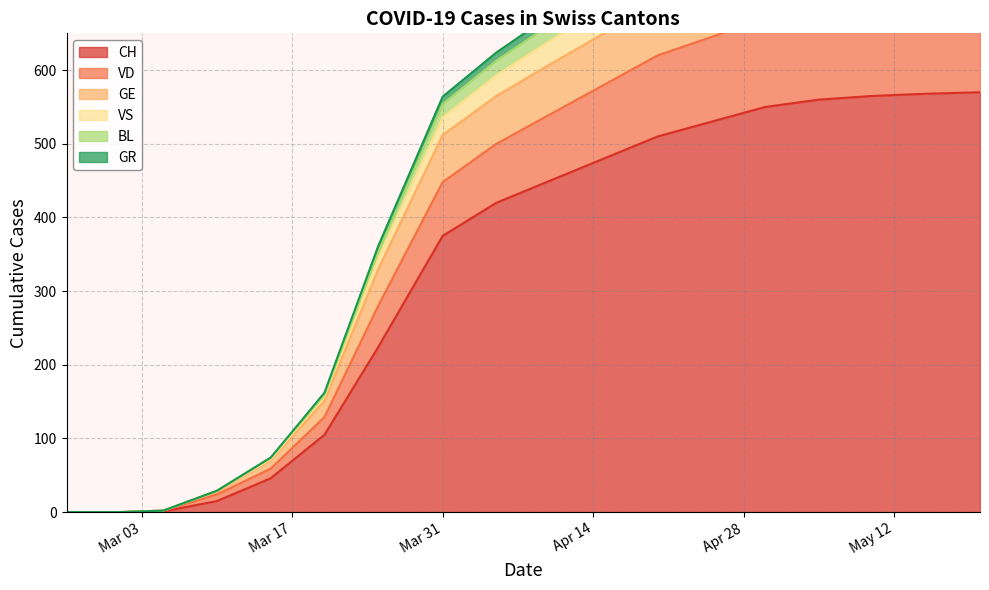

At which label does VS first exceed 662?

2020-04-15